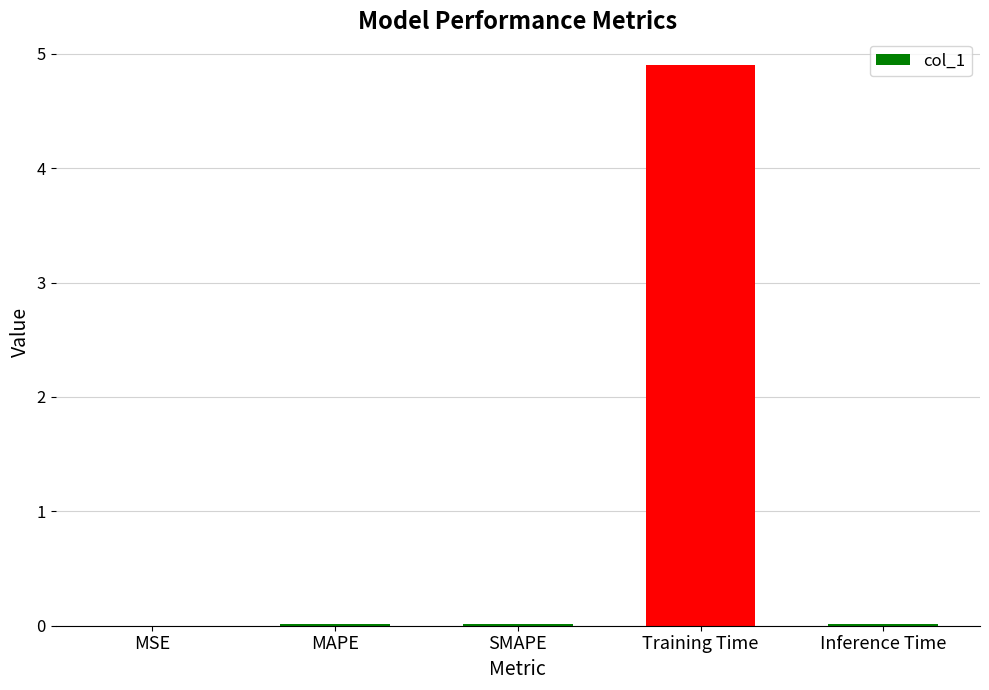

Are the bars grouped side by side (vs. stacked)?

No